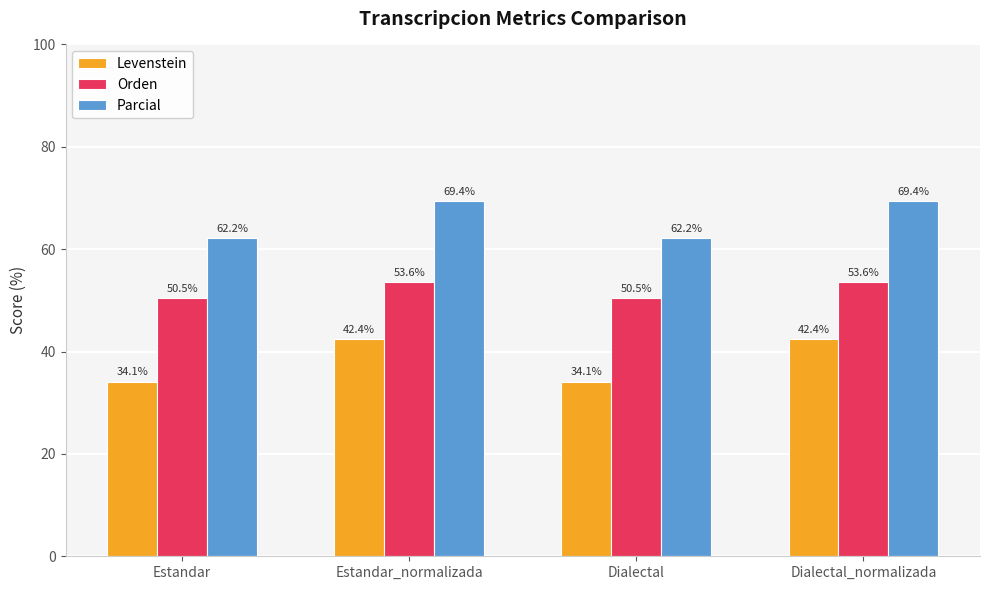

How many Orden values are between 50 and 53?

2